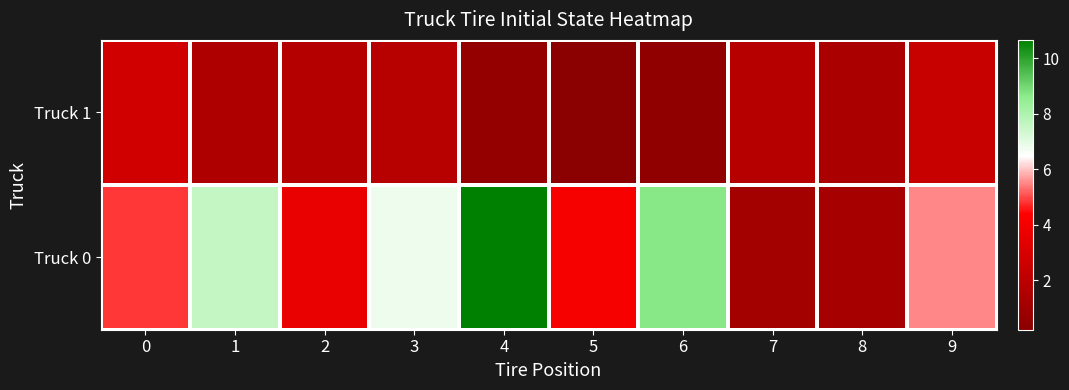

Rank the series at 1 from lowest to highest value.

Truck 1, Truck 0